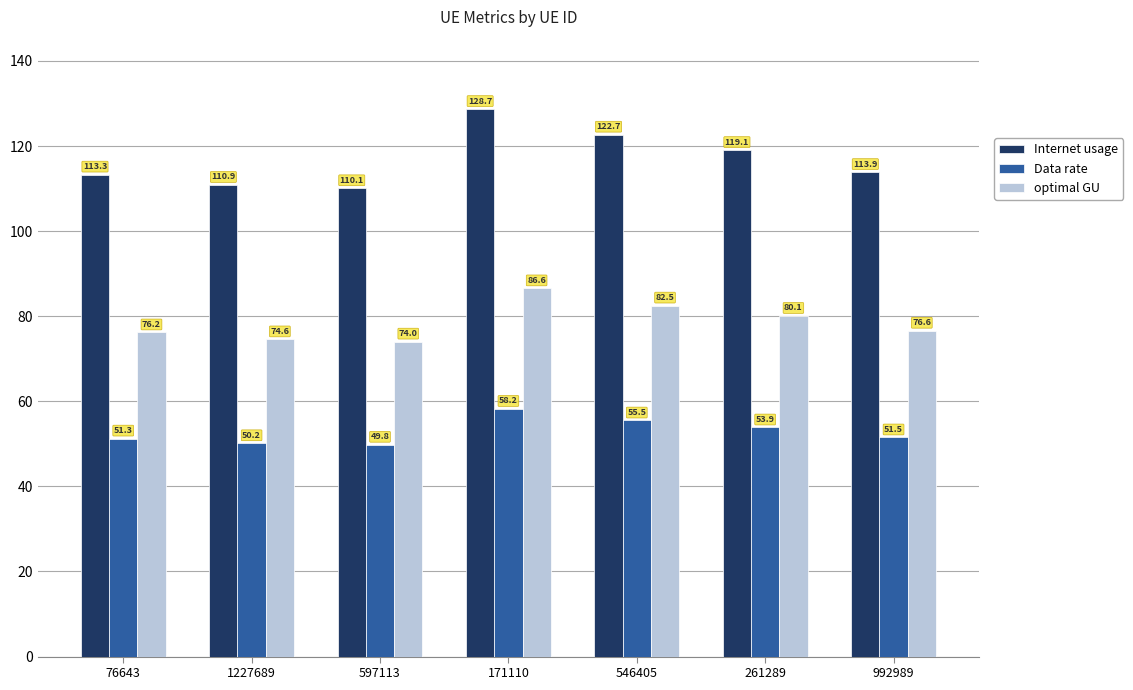

Which series changed the most between 76643 and 992989?

Internet usage